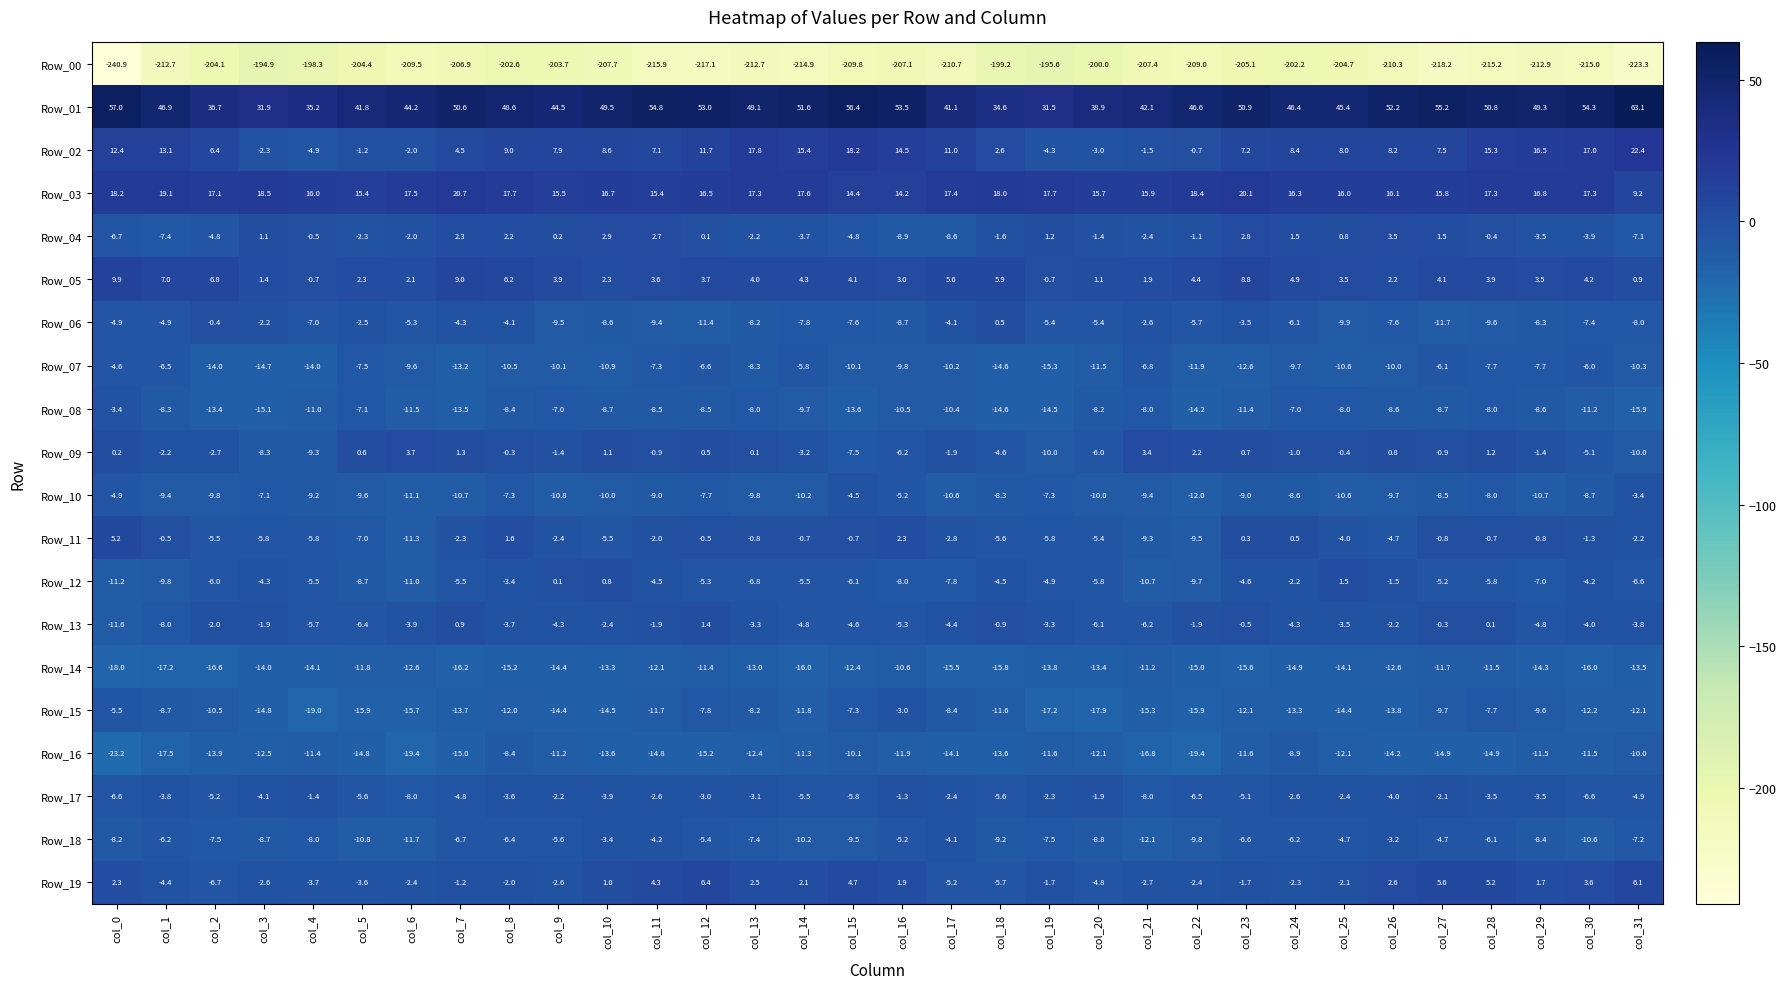

True or false: Row_05 has a value of 6.2 at col_8.

True